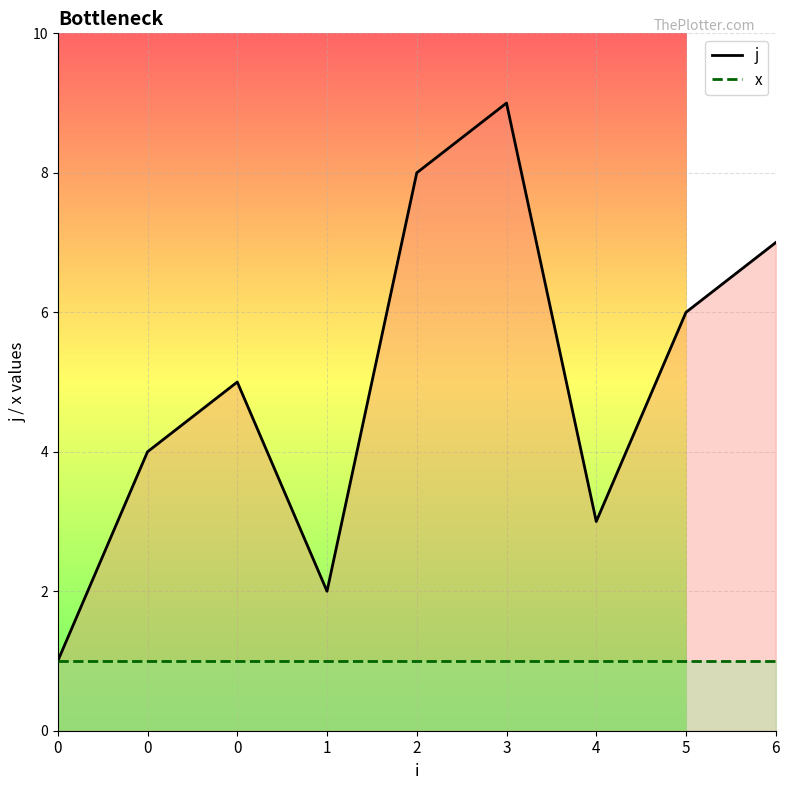

How many data points in j_line are above 5?

4